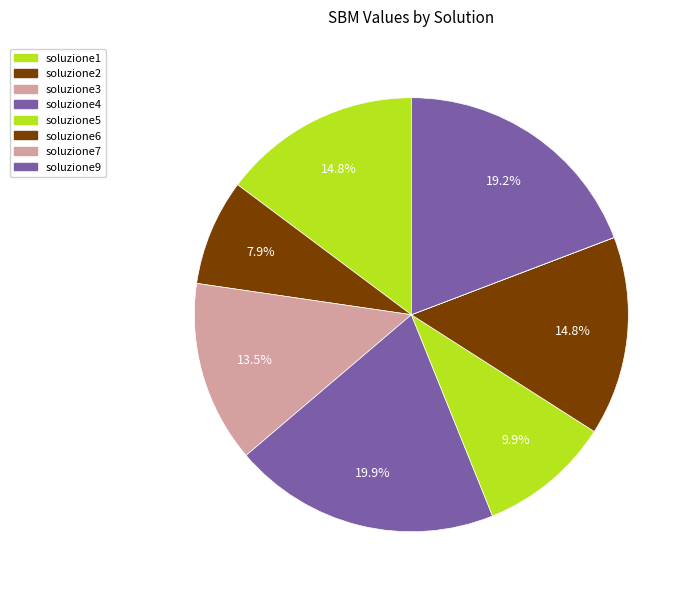

How many slices are in this pie chart?

8